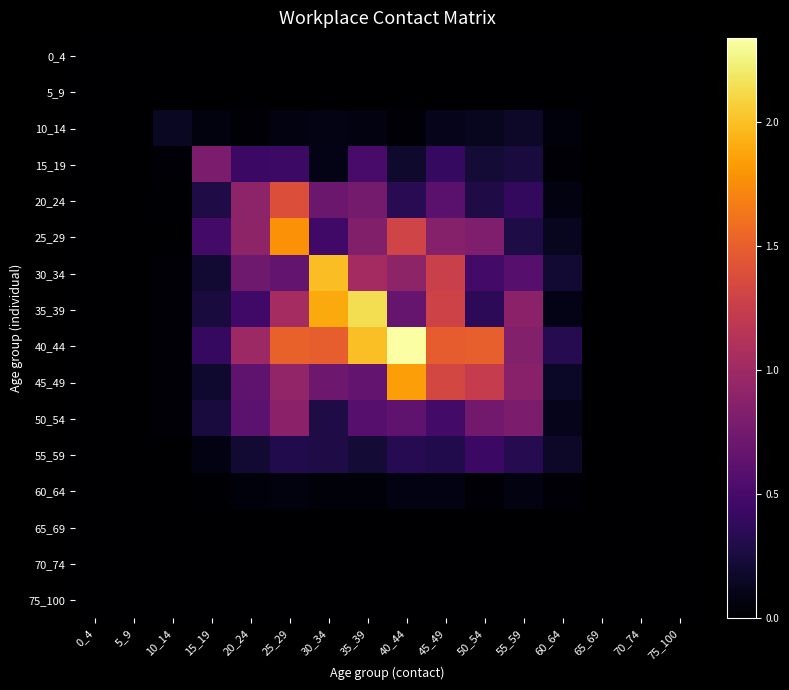

At which category is the sum across all series the highest?

25_29